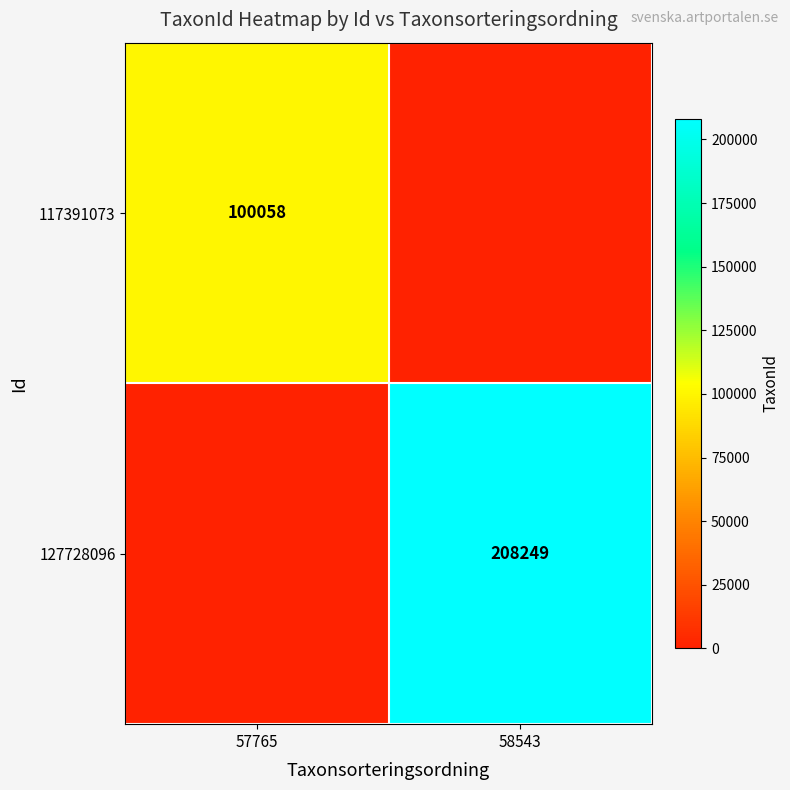

Between 58543 and 57765, which is larger?

57765